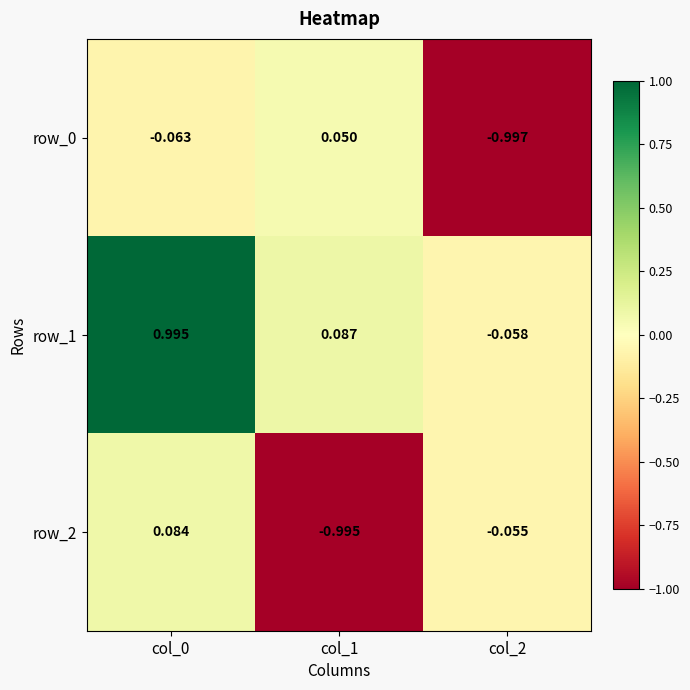

What is the average value of the row_1 series?

0.3